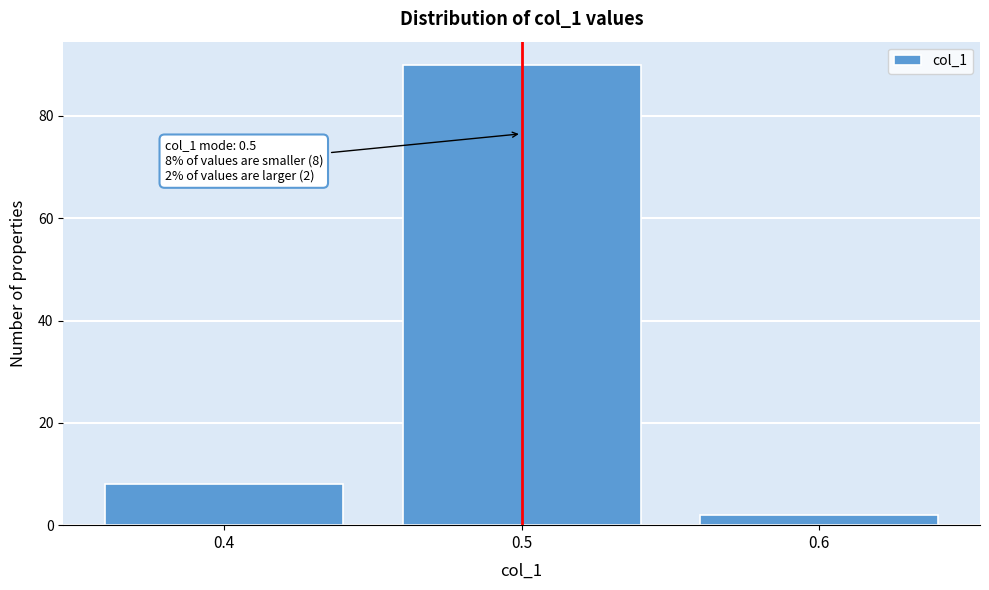

Which range on the x-axis has the tallest bar?

0.45 to 0.55